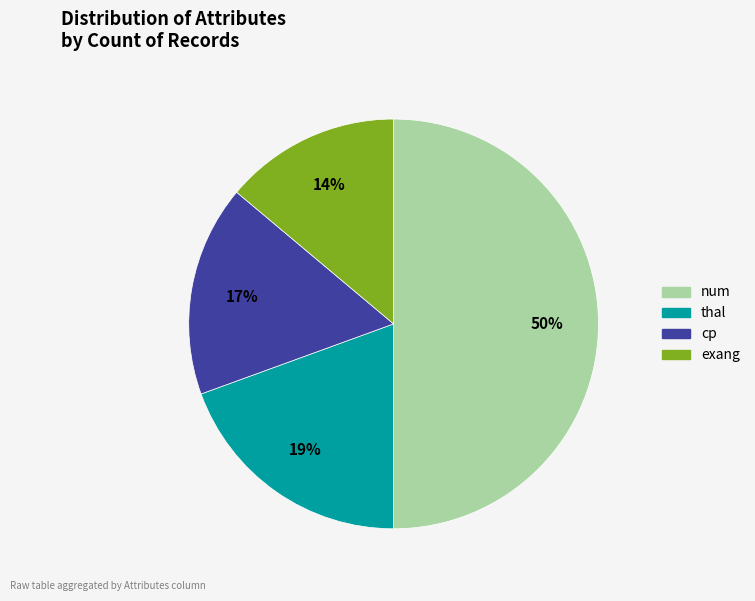

Approximately how many times larger is the value at exang compared to thal?

0.7